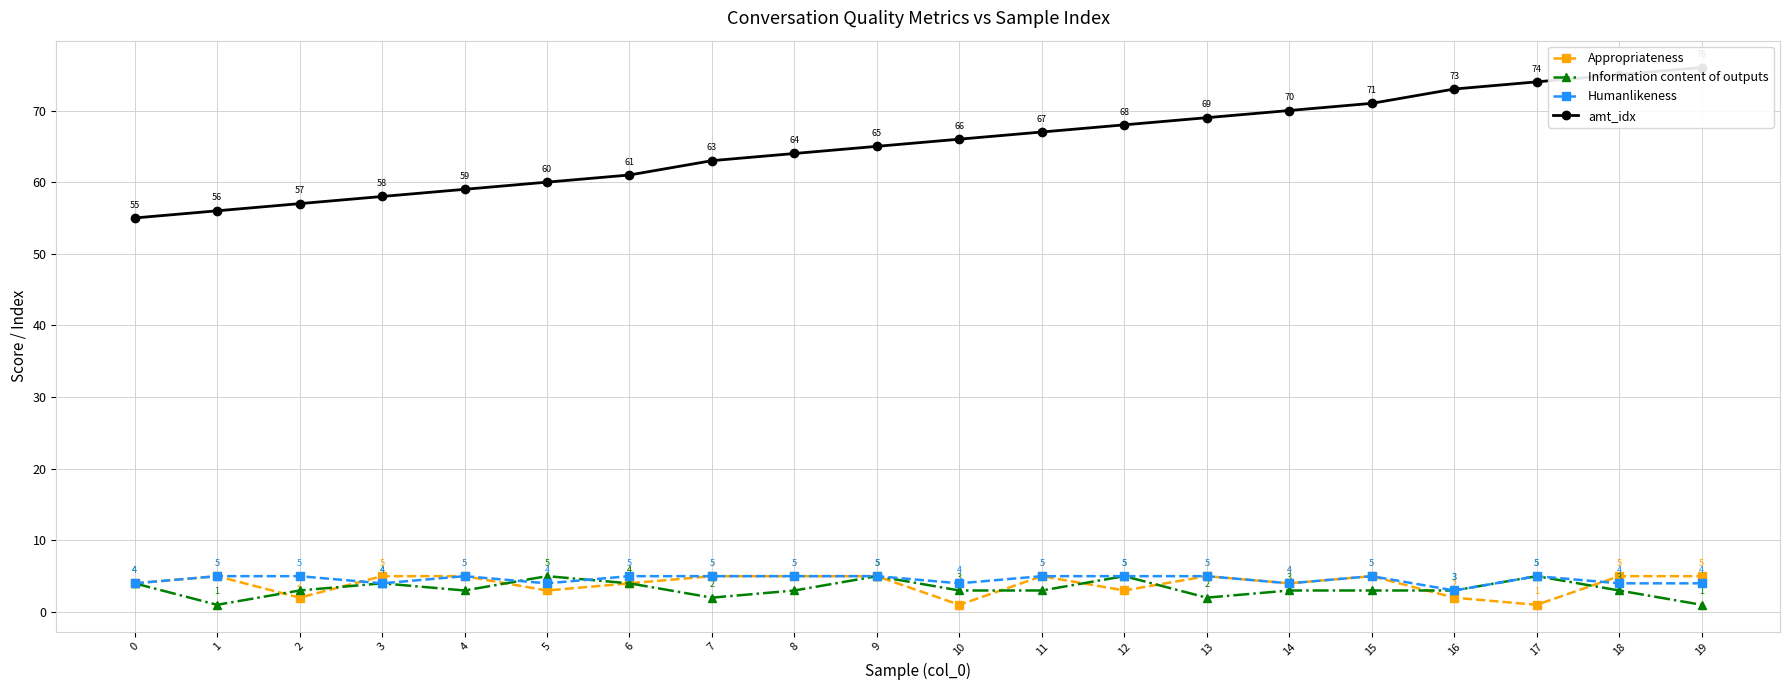

True or false: amt_idx and Information content of outputs cross at least once.

False